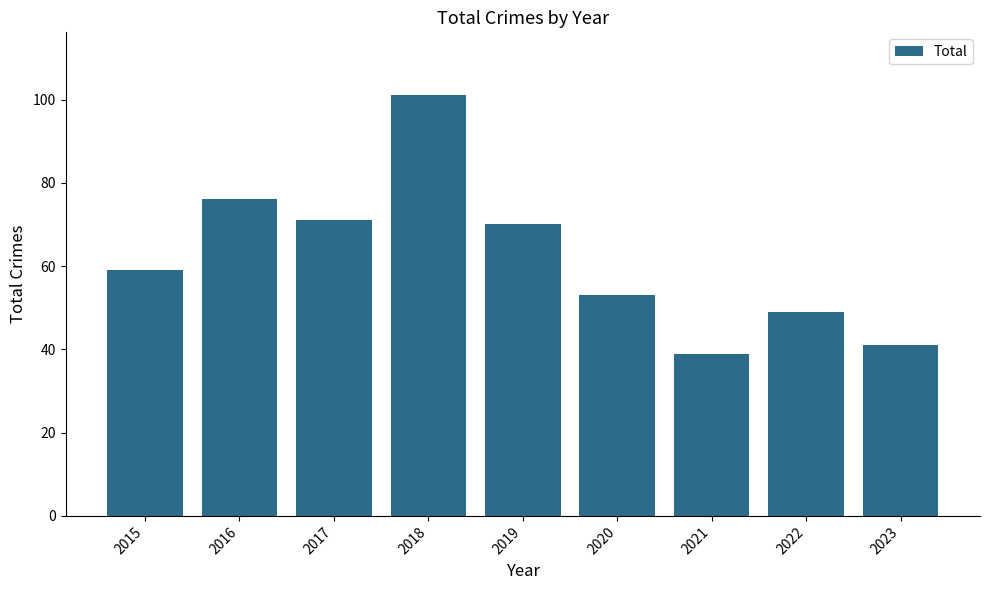

What is the average value?

62